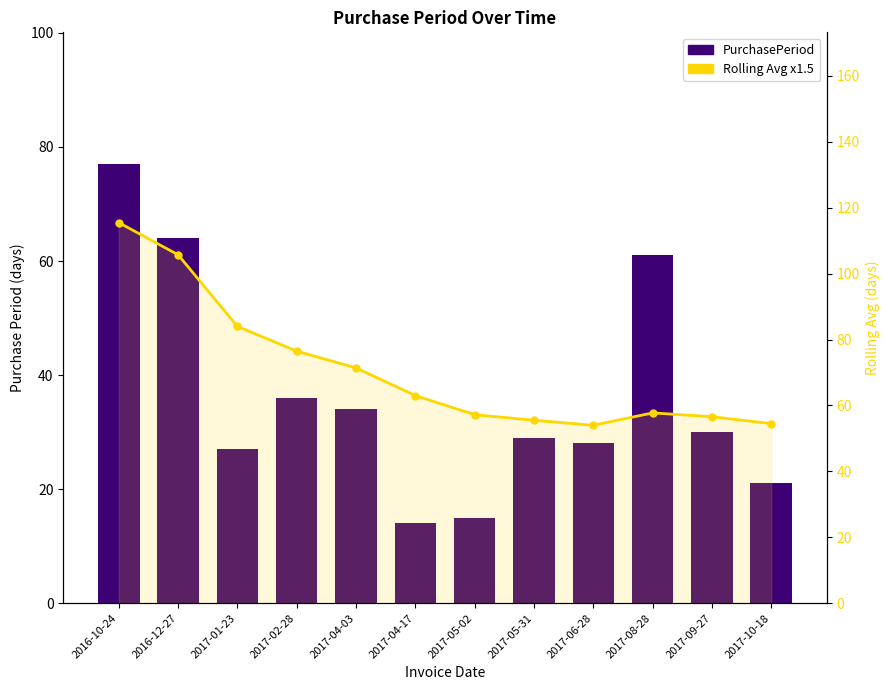

Reading left to right, list all the values displayed in this chart.

PurchasePeriod: 77.0	64.0	27.0	36.0	34.0	14.0	15.0	29.0	28.0	61.0	30.0	21.0
Rolling Avg x1.5: 115.5	105.8	84.0	76.5	71.4	63.0	57.2	55.5	54.0	57.8	56.6	54.5